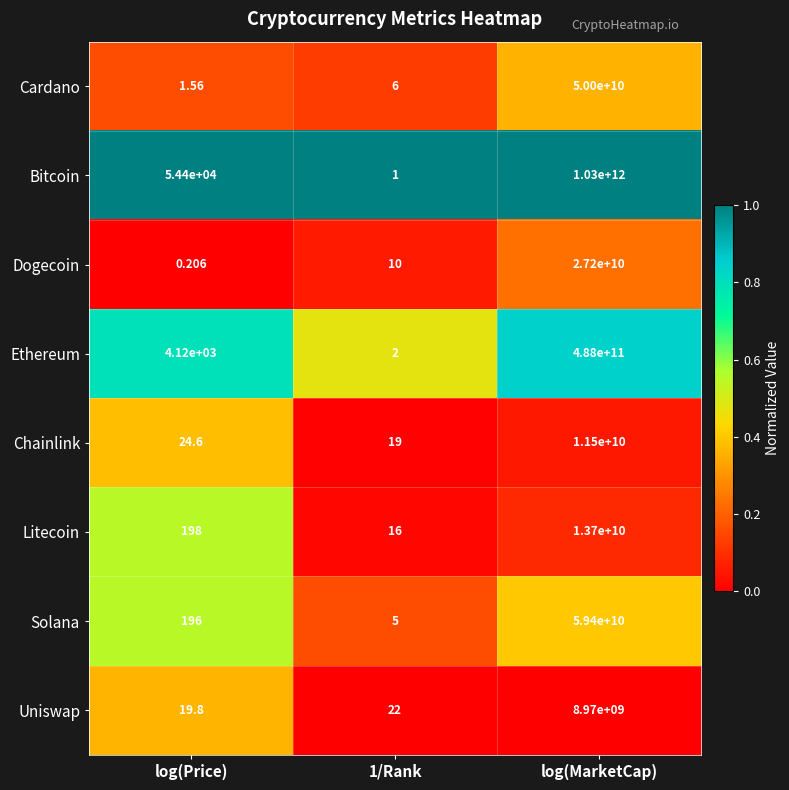

At which label is Chainlink closest to 5750000009?

log(Price)